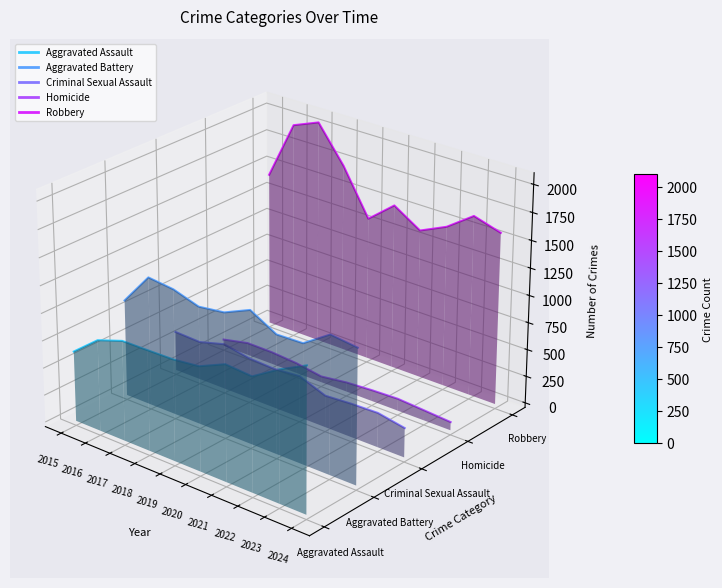

How many interior local valleys does the Robbery series have?

2